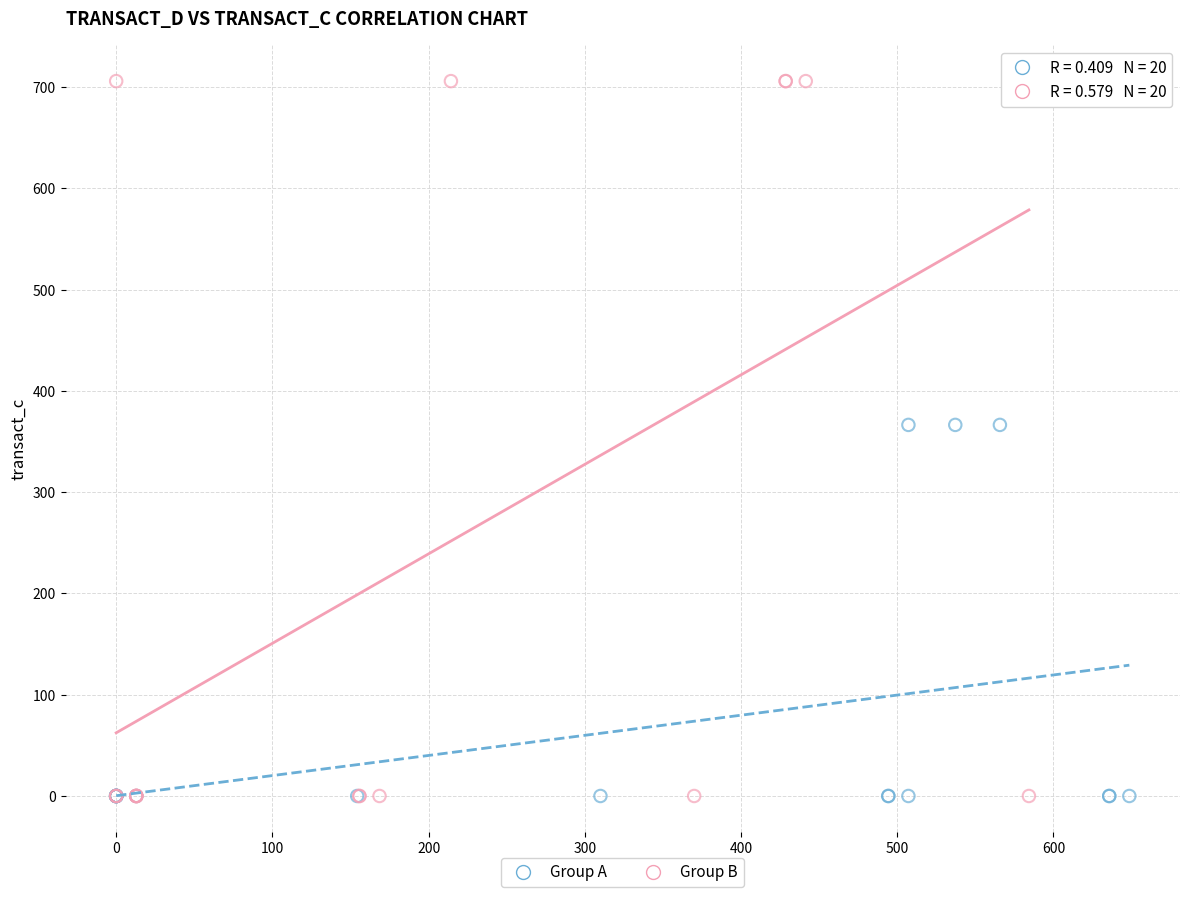

Which series contains the highest Y value?

Group B